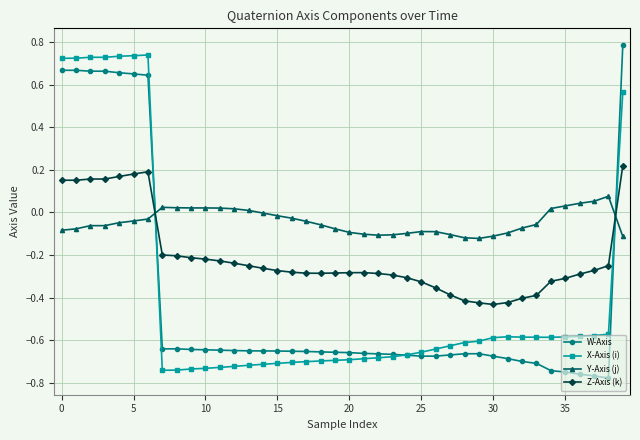

Which series has the widest spread of values?

W-Axis